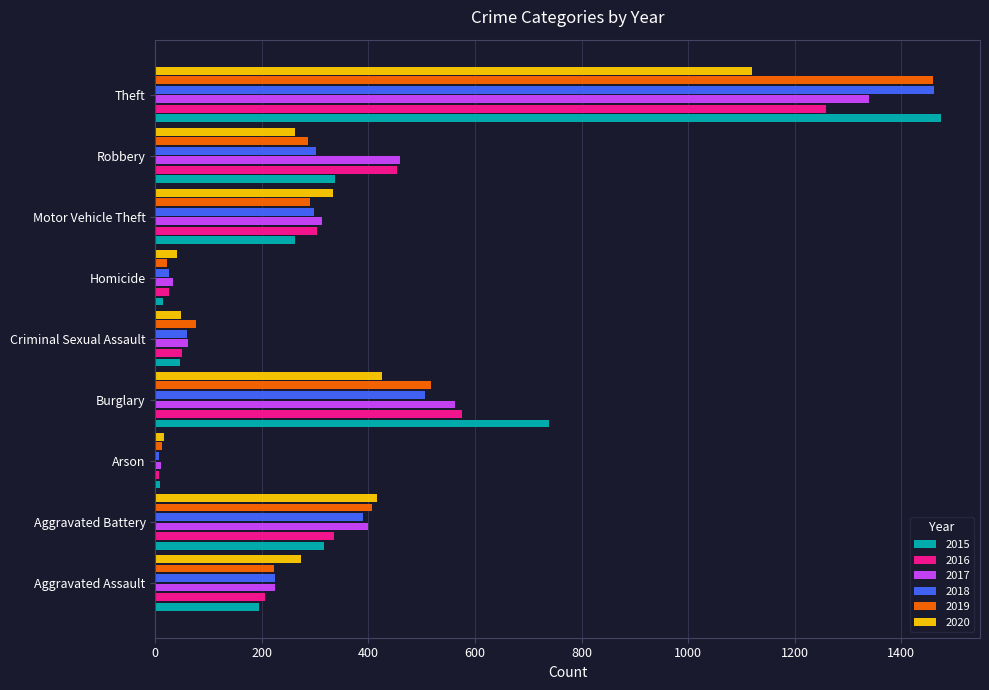

What is the average value of the 2020 series?

326